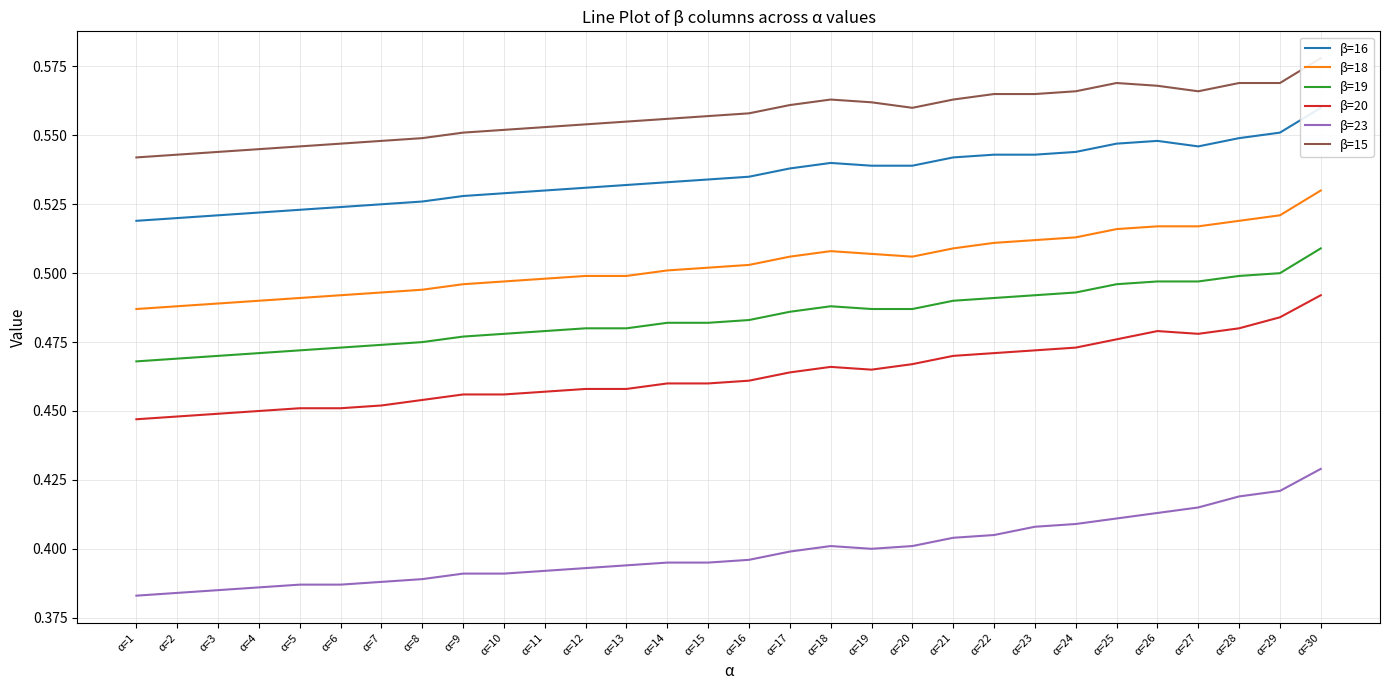

True or false: β=20 and β=15 intersect in this chart.

False